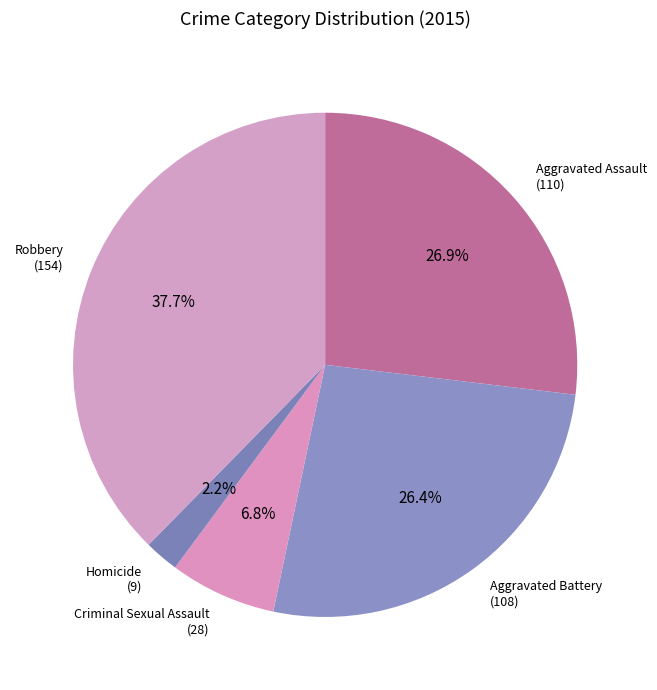

What percentage is NOT represented by Criminal Sexual Assault?

93.2%